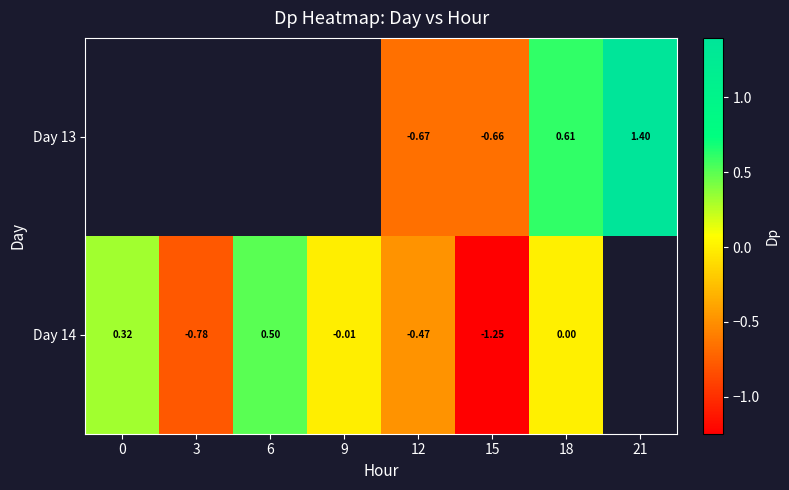

Is the value of Day 13 at 15 greater than the value of Day 14 at 0?

No